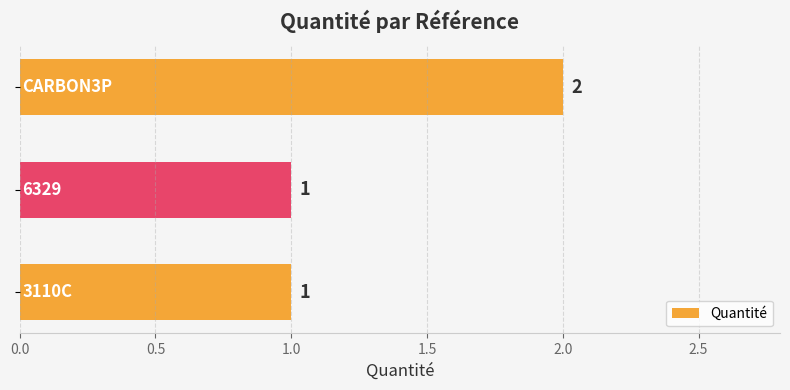

How many values are between 1 and 2?

3